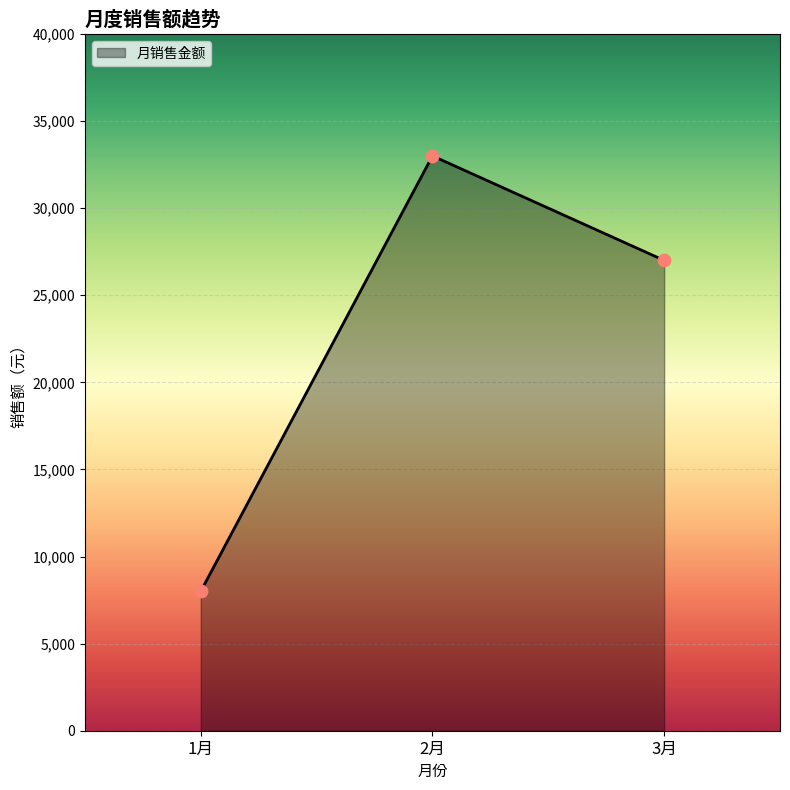

What is the ratio of the value at 1月 to the value at 2月?

0.2